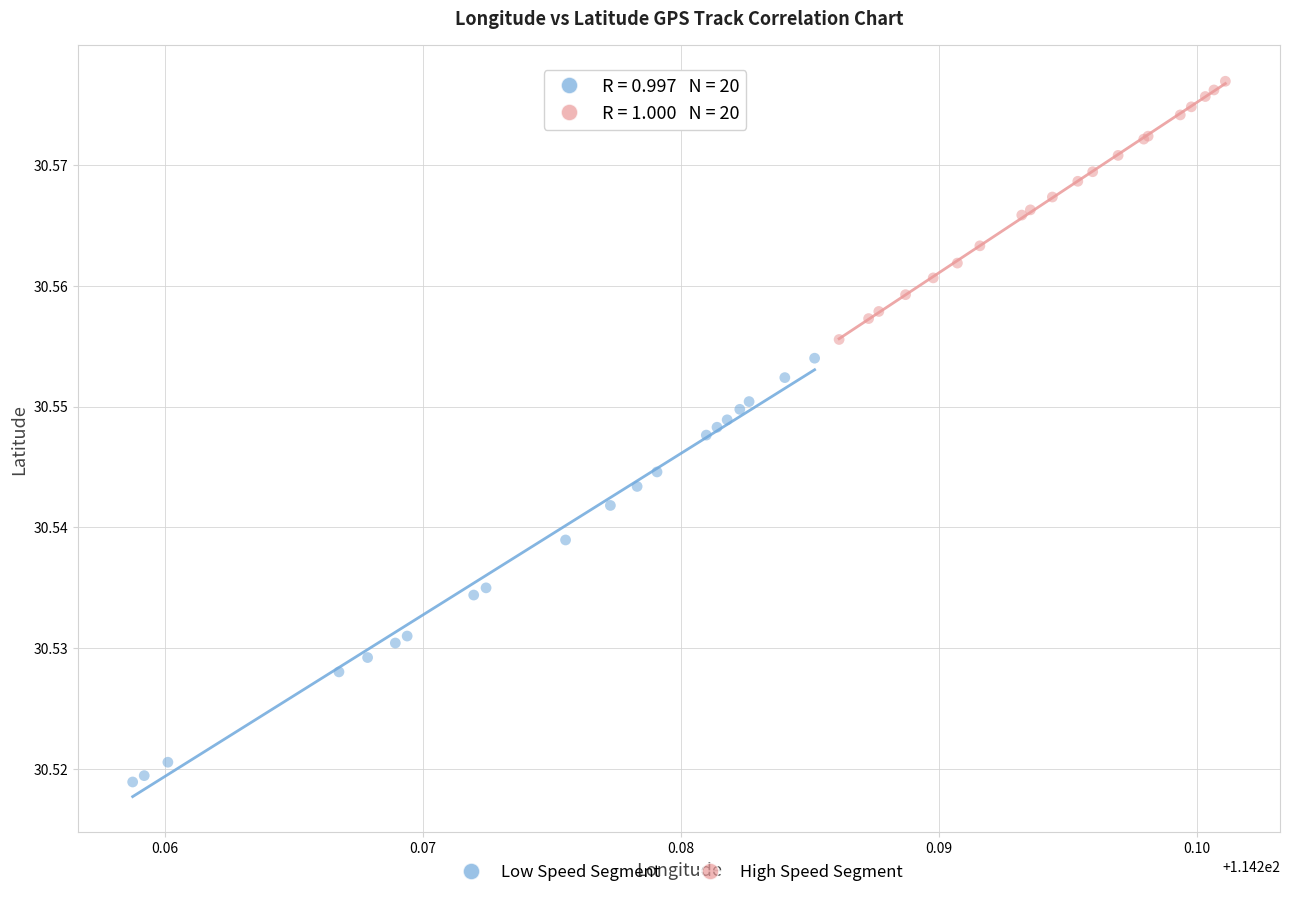

Which series reaches the maximum Y coordinate?

High Speed Segment